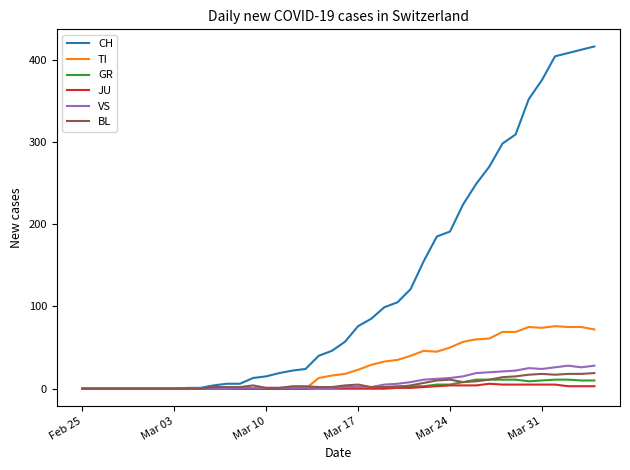

Which series has the largest range (max minus min)?

CH